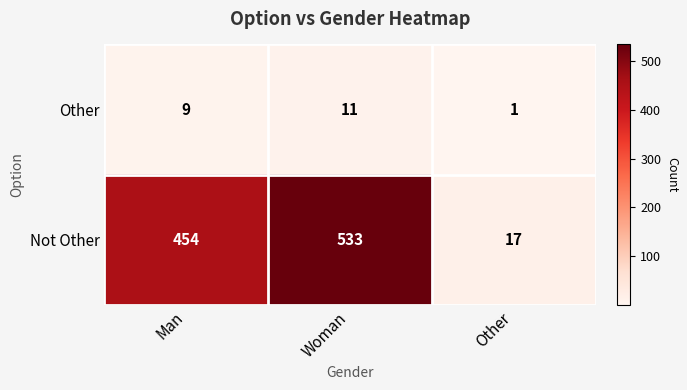

List the labels in order of Not Other value, smallest first.

Other, Man, Woman